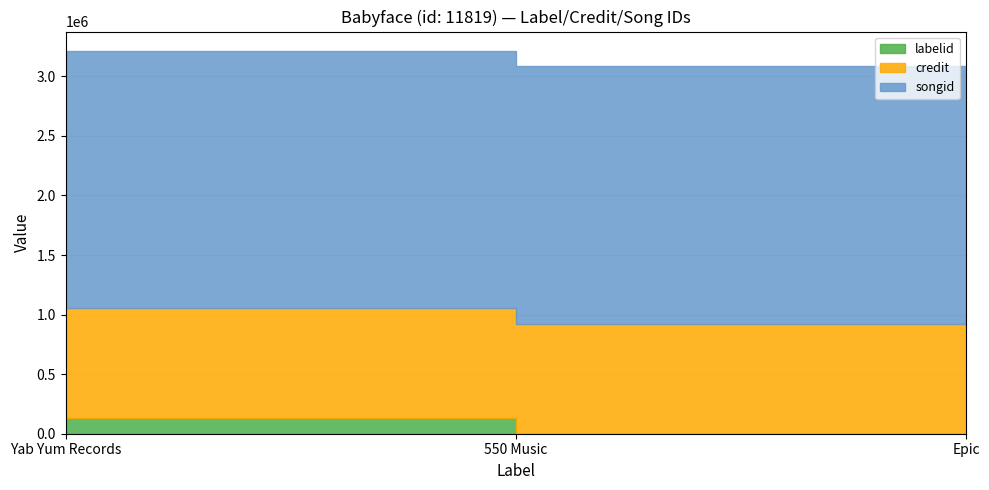

What position from the right is Yab Yum Records?

3